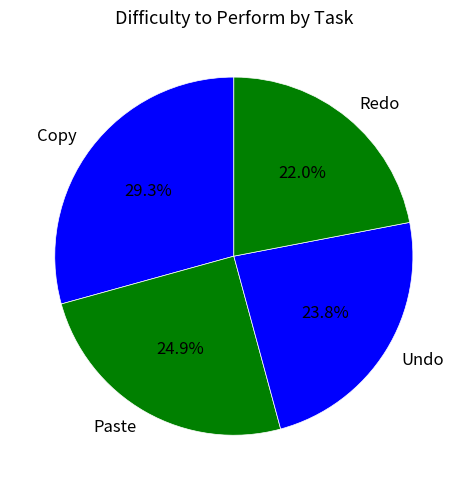

What percentage is the Redo slice, to the nearest percent?

22%